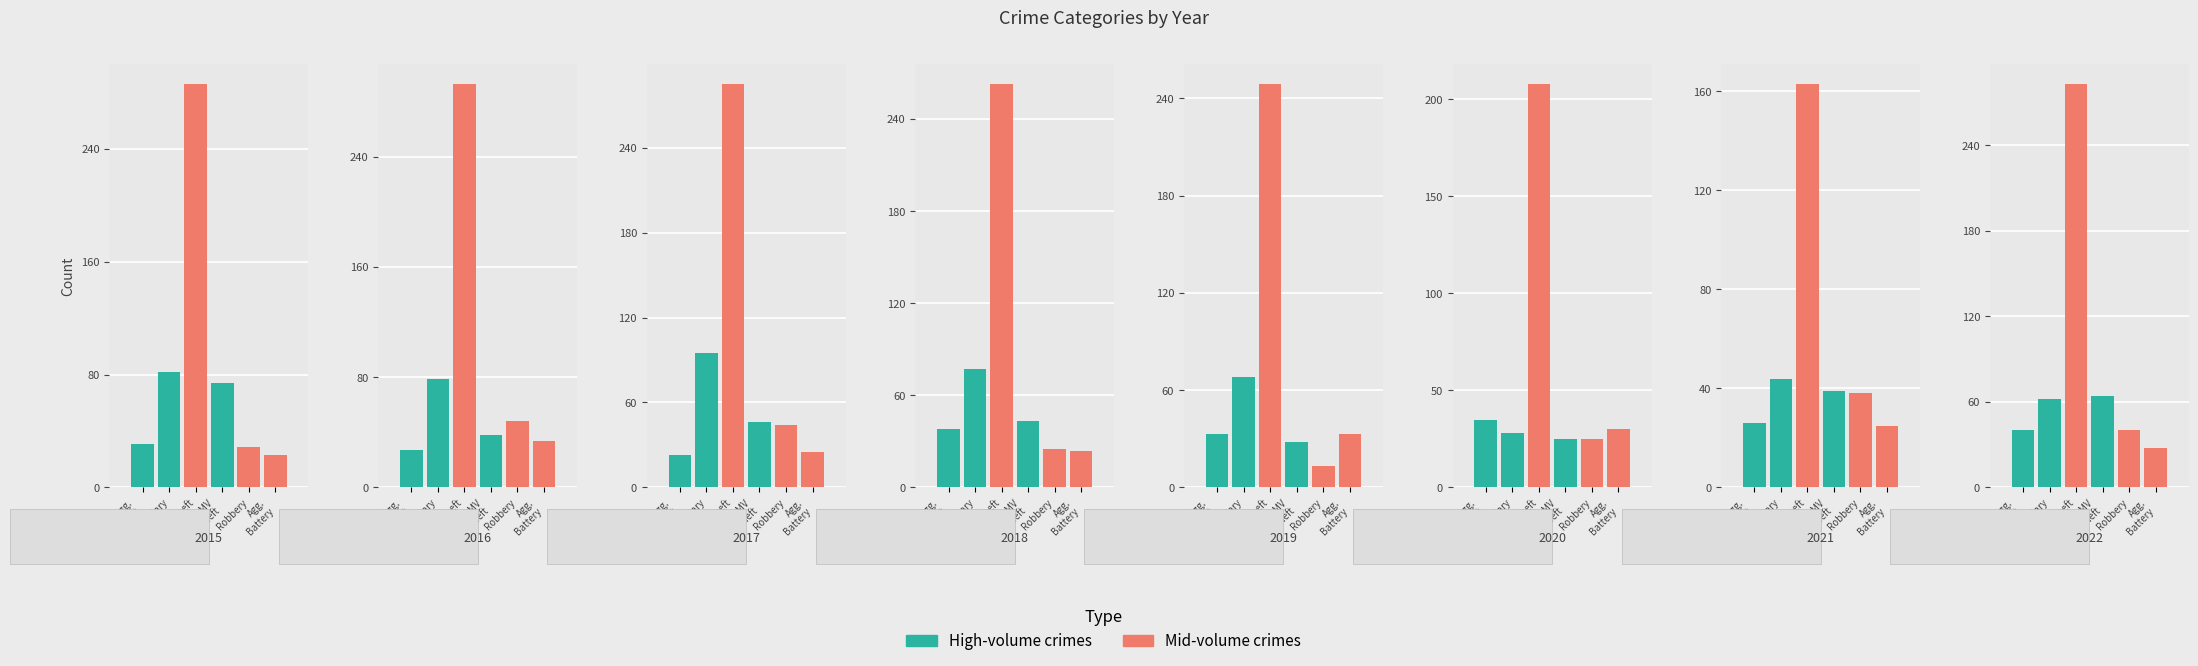

The Aggravated Battery series shows 39 at 2020. True or false?

False